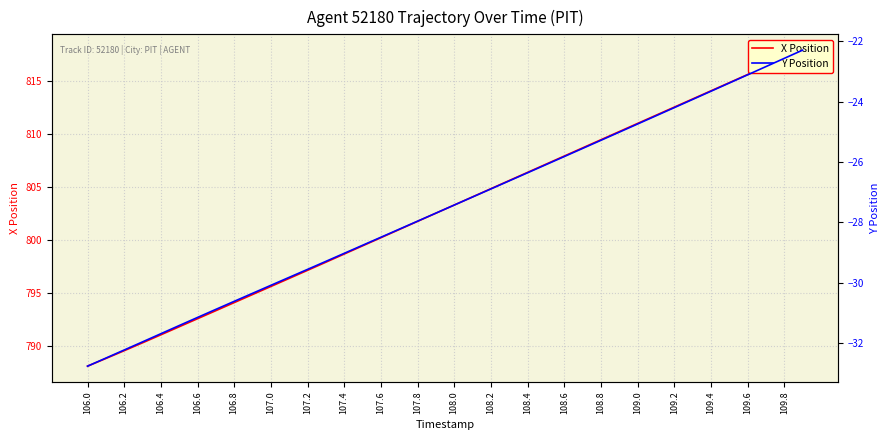

Is the value of X Position at 108.4 greater than the value of Y Position at 109.8?

Yes